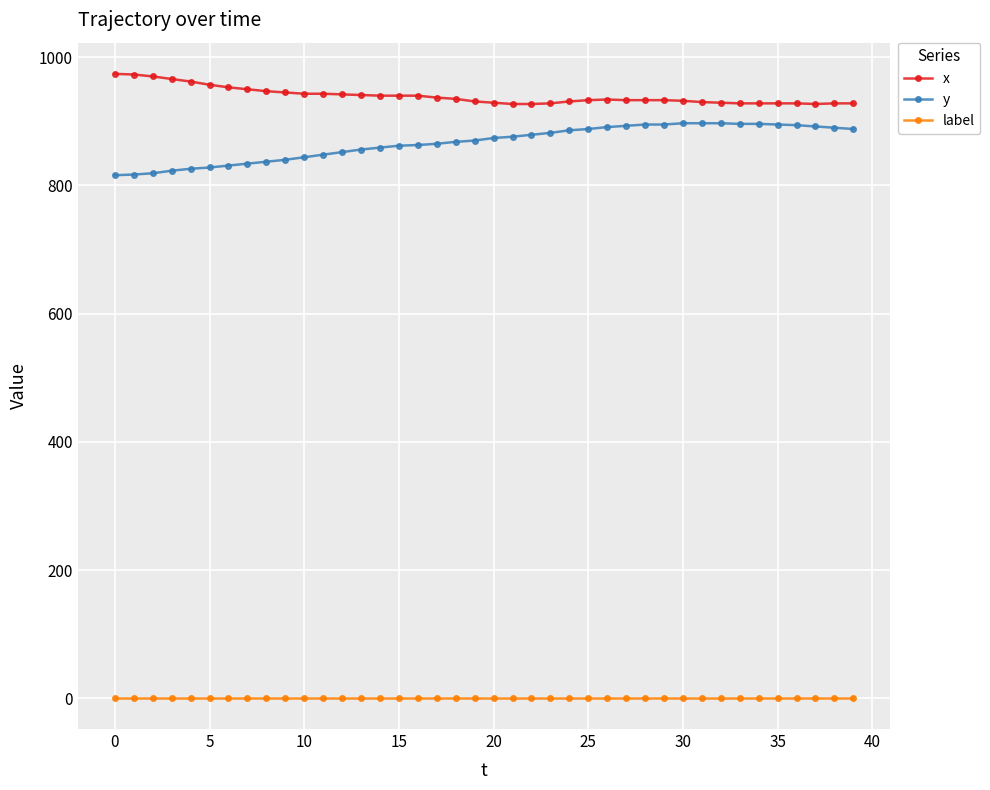

What is the difference between the maximum and minimum values in the y series?

81